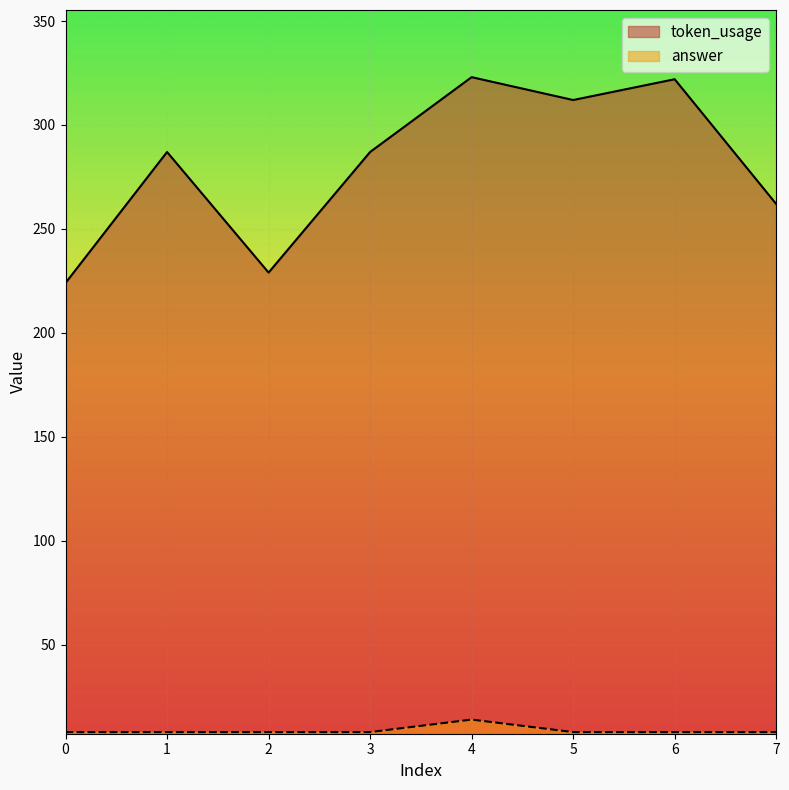

What is the difference between the maximum and minimum values in the answer series?

6